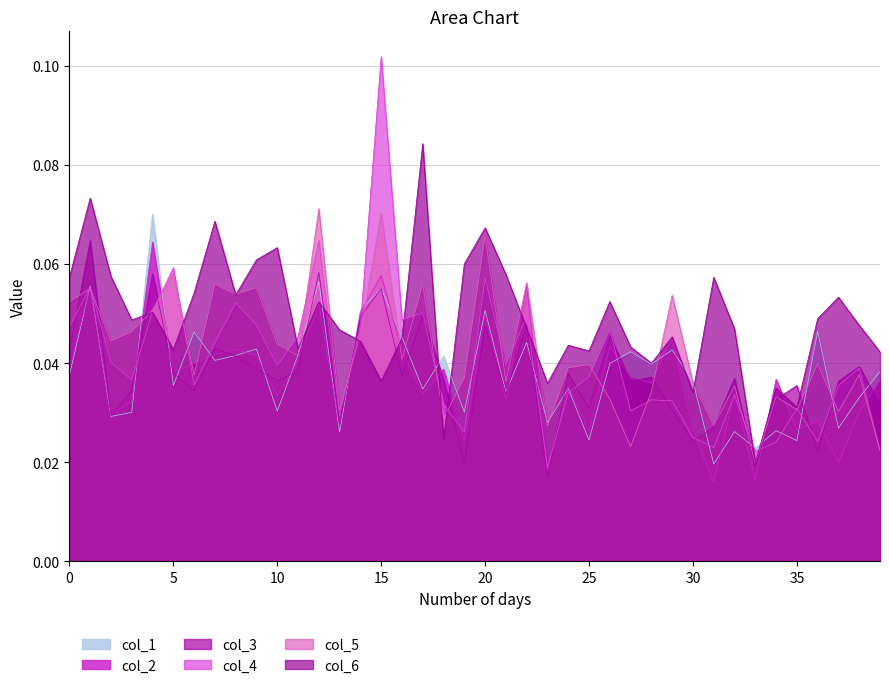

Rank the series by their maximum value, from highest to lowest.

col_4, col_6, col_5, col_1, col_3, col_2